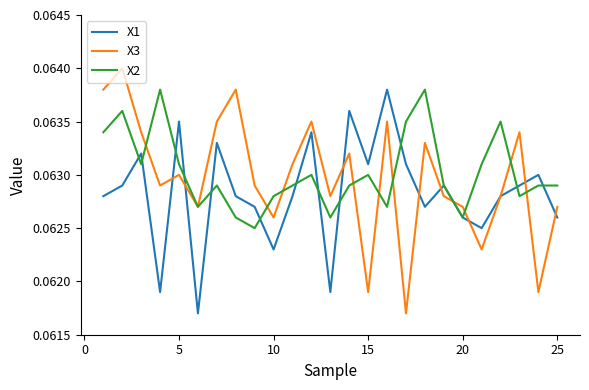

What are all the series names shown in the legend?

X1, X3, X2